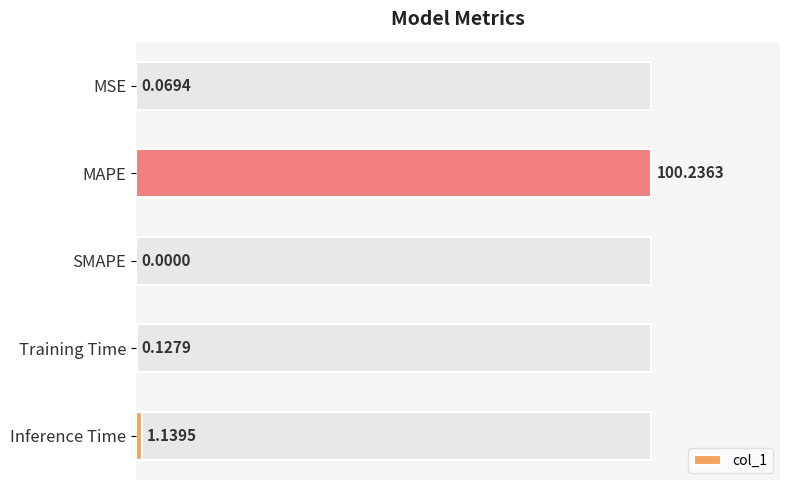

Between MSE and Training Time, which is larger?

Training Time